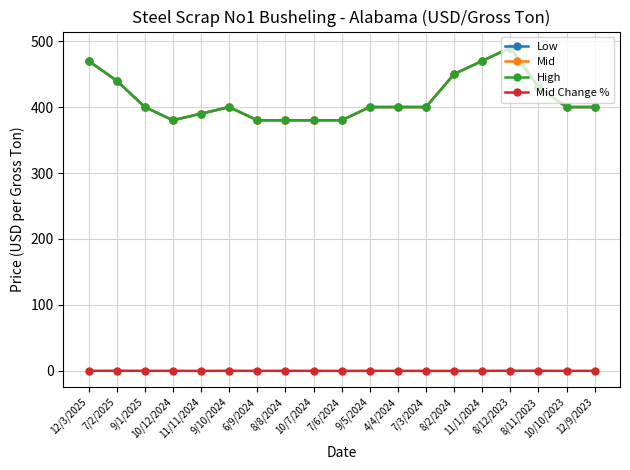

What is the maximum value shown in the chart?

490.0